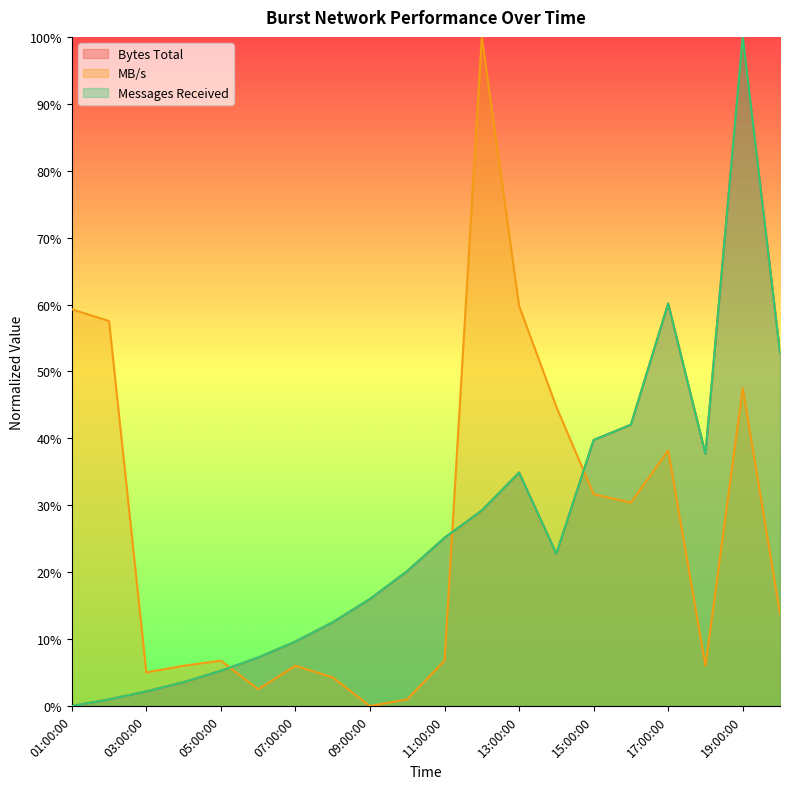

What is the label of the 11th point from the right?

10:00:00